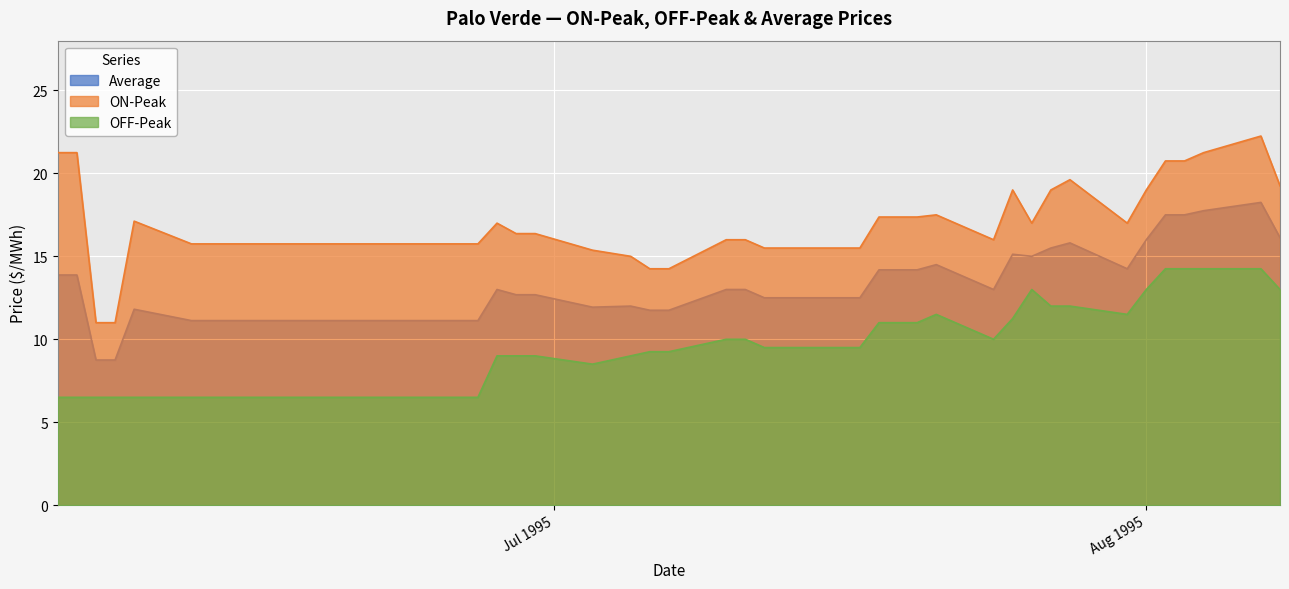

The OFF-Peak series shows 17.7 at 1995-07-26. True or false?

False